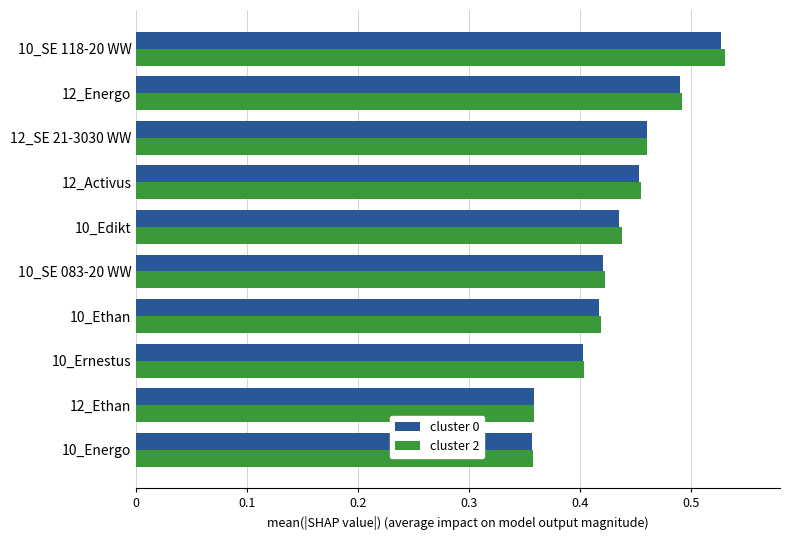

At which category does the chart reach its peak across all series?

10_SE 118-20 WW